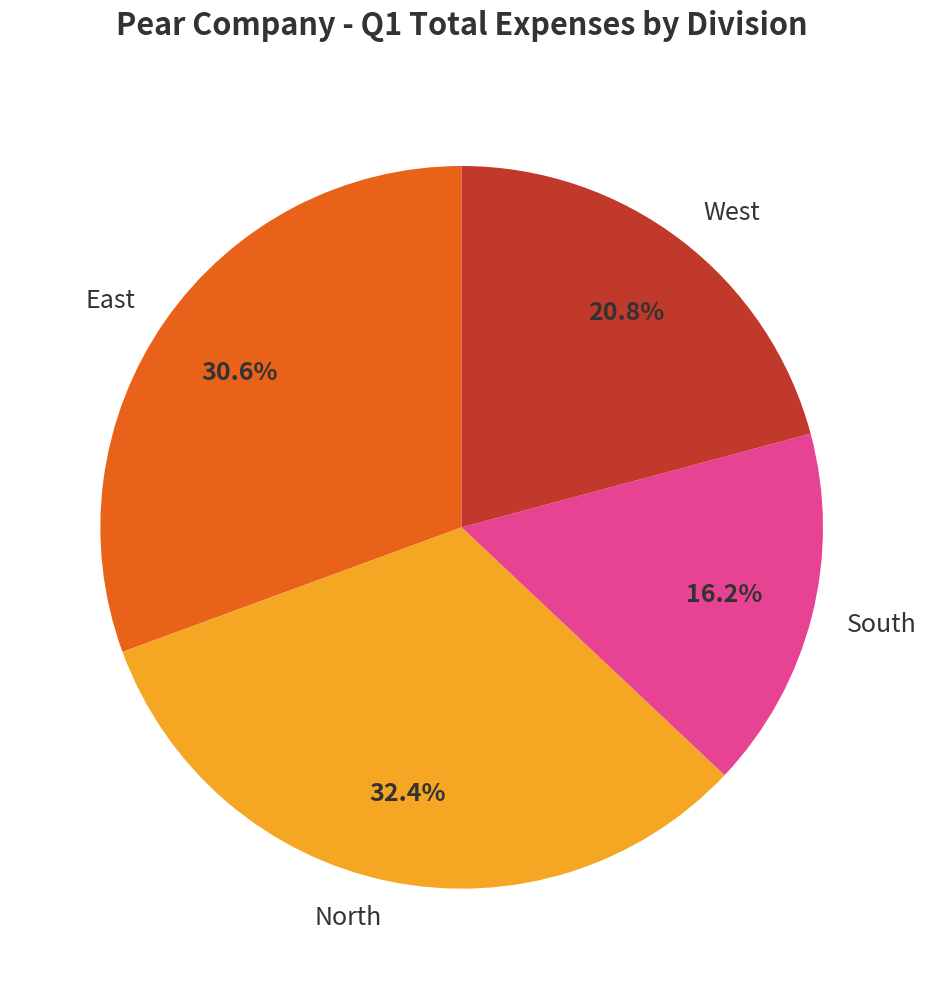

Does South account for over 50% of the chart?

No